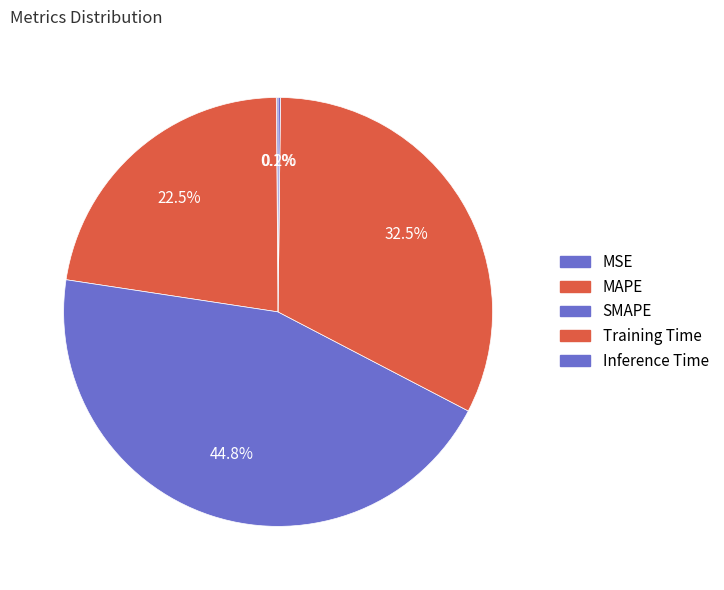

Rank the categories by value from highest to lowest.

SMAPE, Training Time, MAPE, Inference Time, MSE